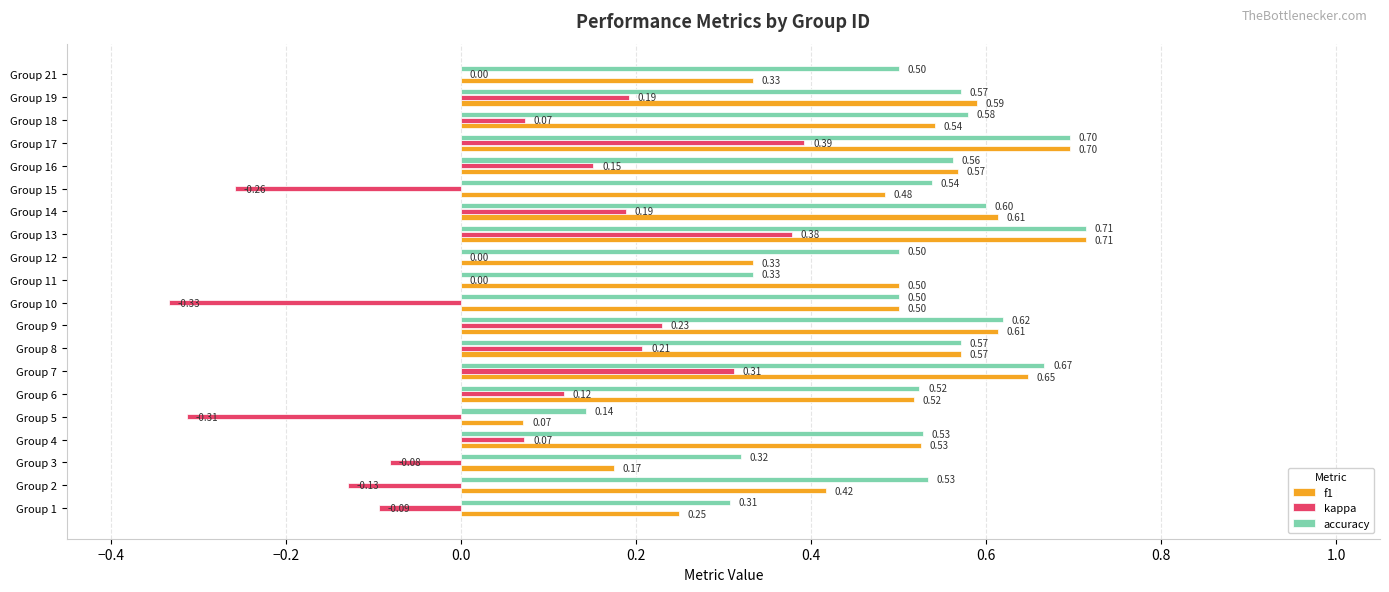

What is the total value across all series at Group 16?

1.3